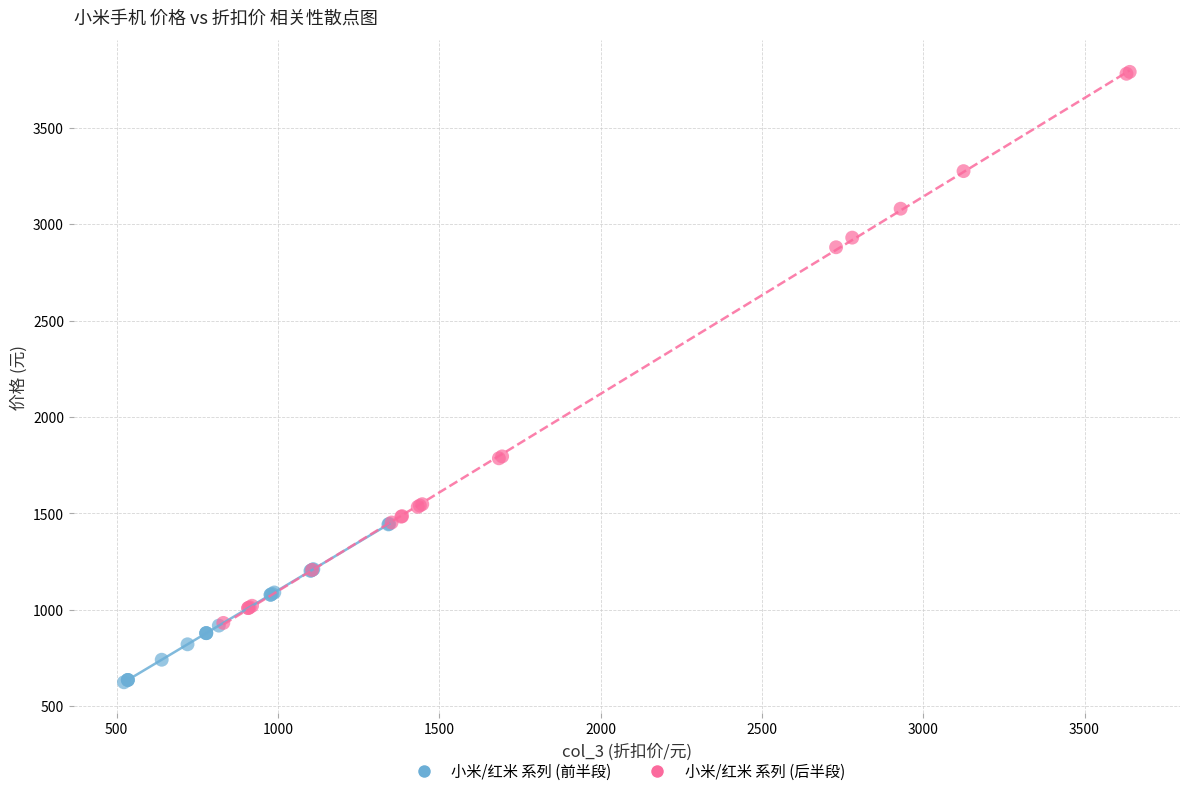

Which series reaches the maximum Y coordinate?

小米/红米 系列 (后半段)